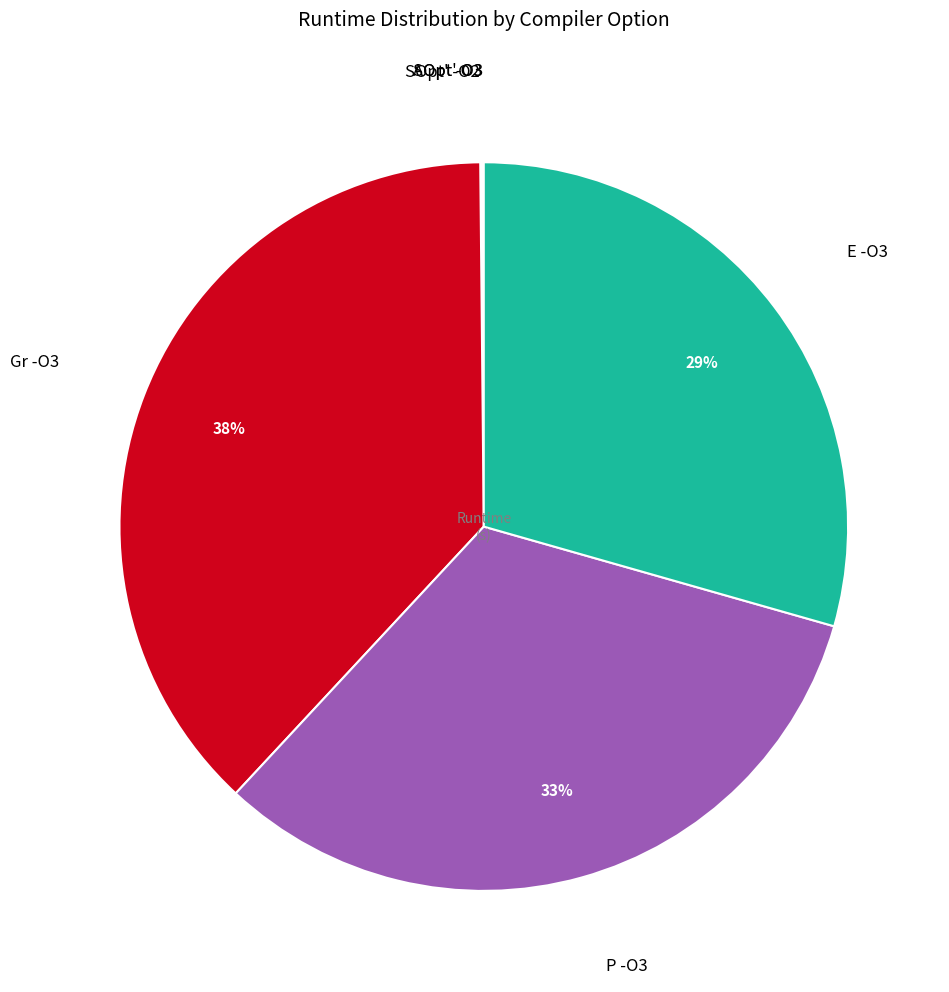

Is there a majority slice in this chart?

No